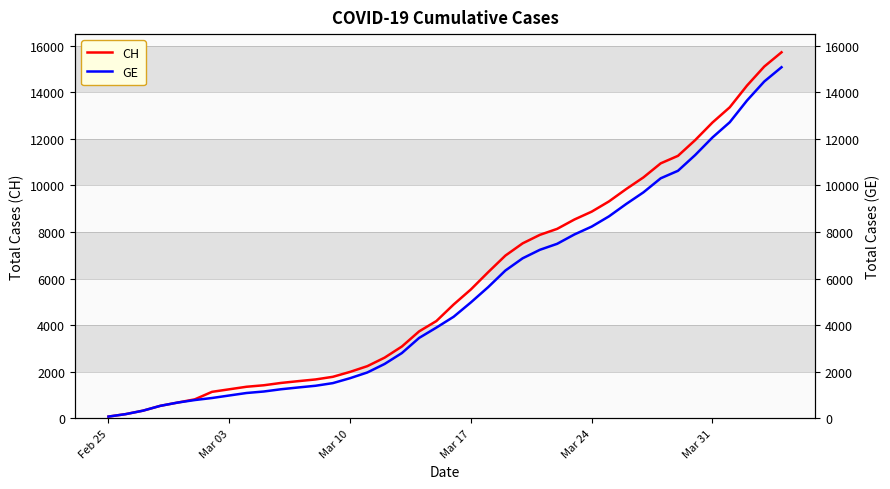

List the series in order of their peak value, lowest first.

GE, CH